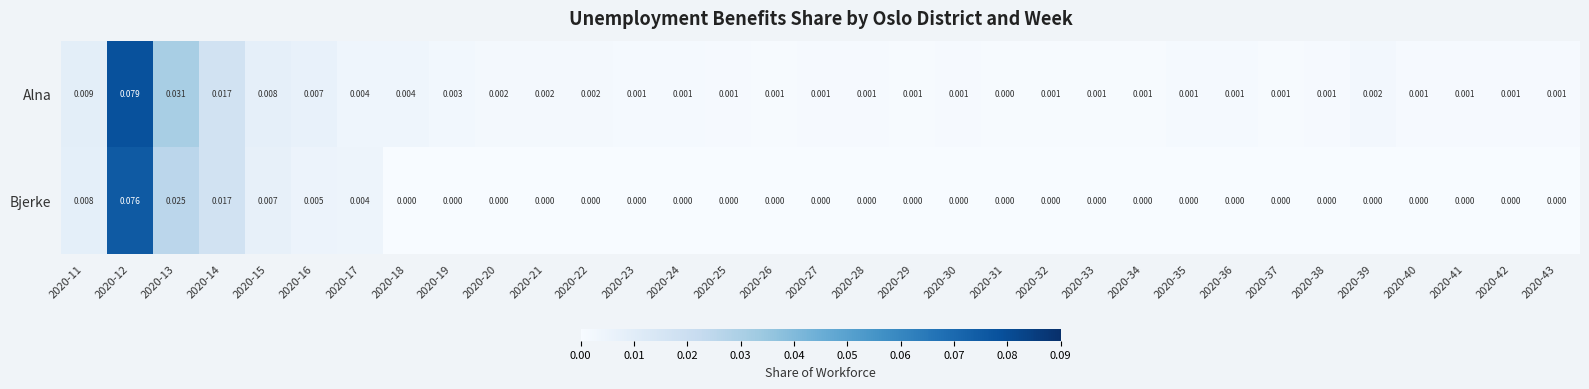

Rank the series by their average value, from highest to lowest.

Alna, Bjerke